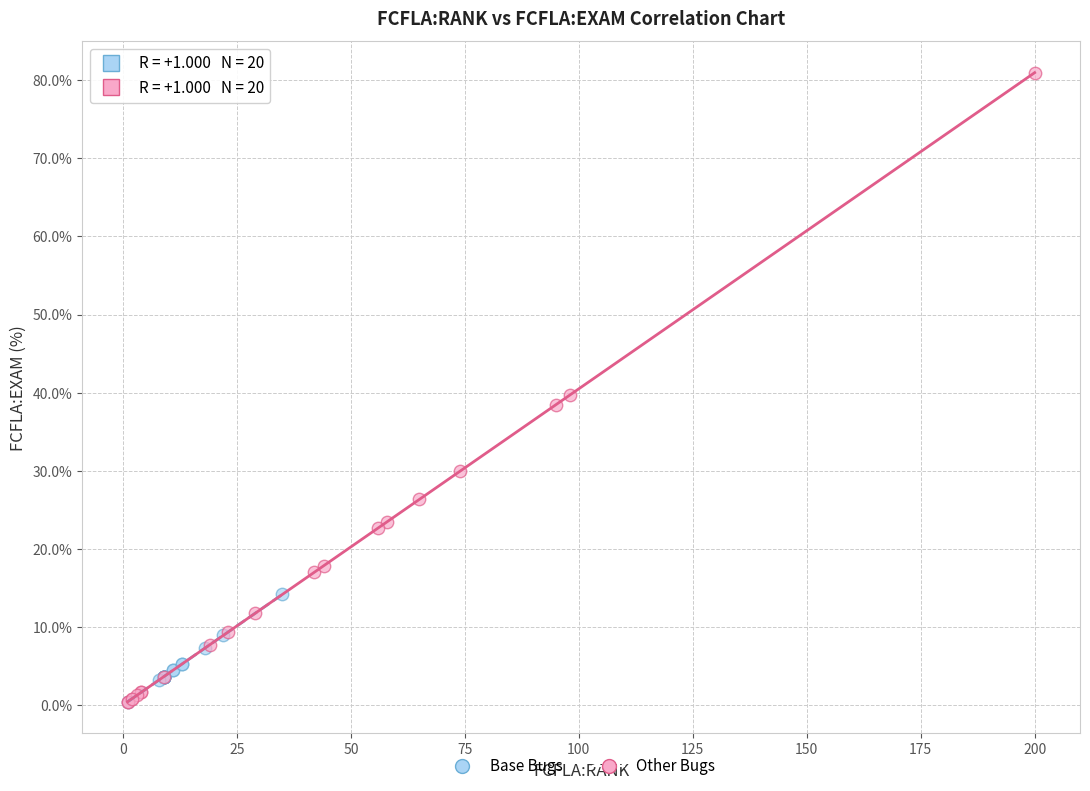

Which series reaches the maximum Y coordinate?

Other Bugs